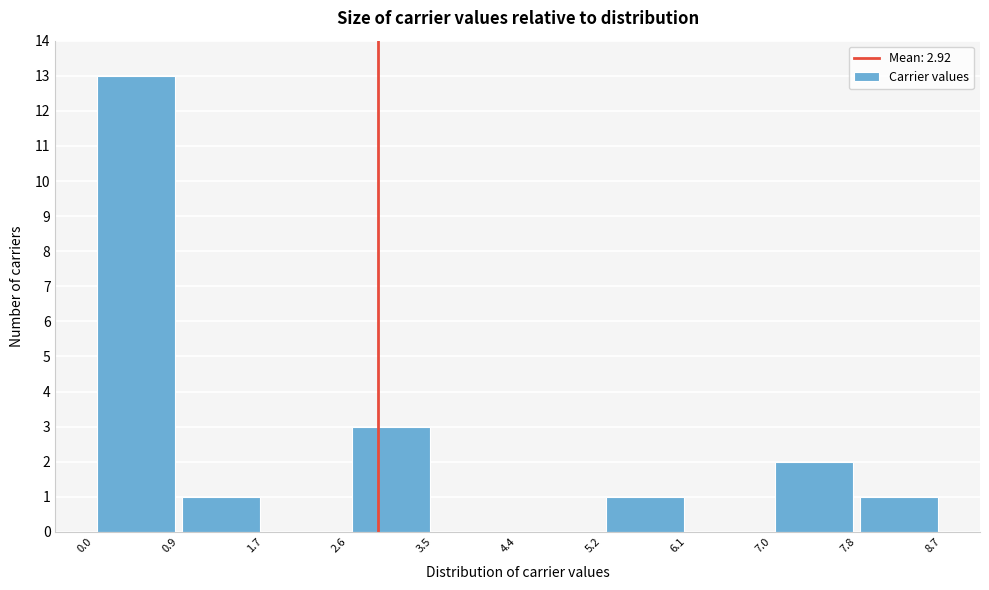

Reading left to right, transcribe this chart: for each bar, give the range it covers on the x-axis and its height. The values are not printed on the chart, so give them approximately, as read against the axis.

0.0 to 0.9: 13
0.9 to 1.7: 1
1.7 to 2.6: 0
2.6 to 3.5: 3
3.5 to 4.4: 0
4.4 to 5.2: 0
5.2 to 6.1: 1
6.1 to 7.0: 0
7.0 to 7.8: 2
7.8 to 8.7: 1